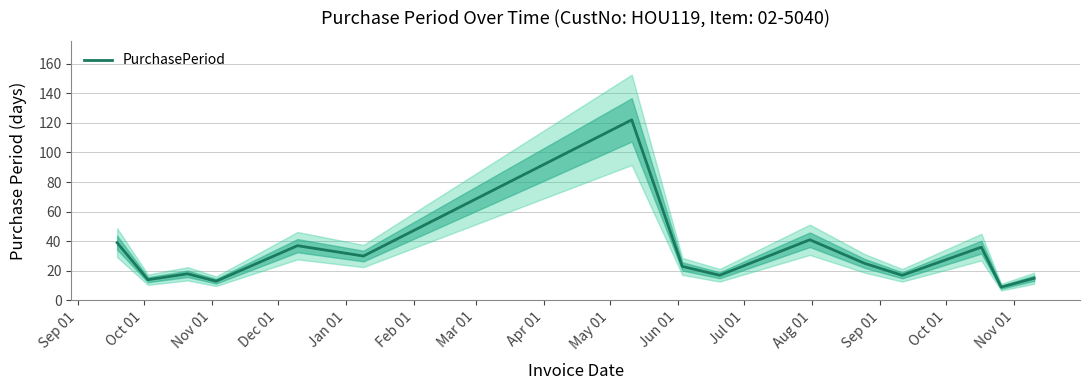

What is the minimum value for PurchasePeriod?

9